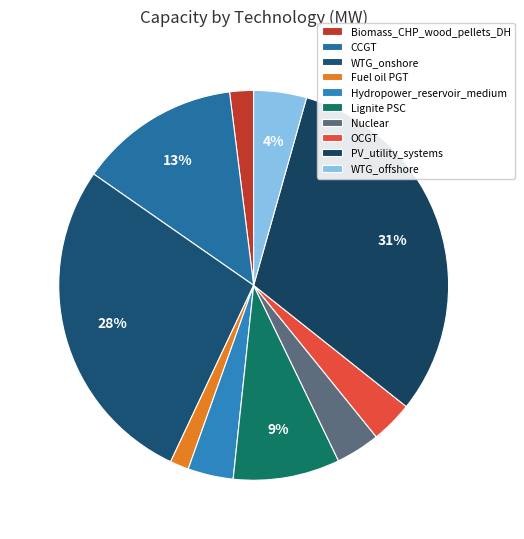

Approximately how many times larger is the value at WTG_offshore compared to WTG_onshore?

0.1